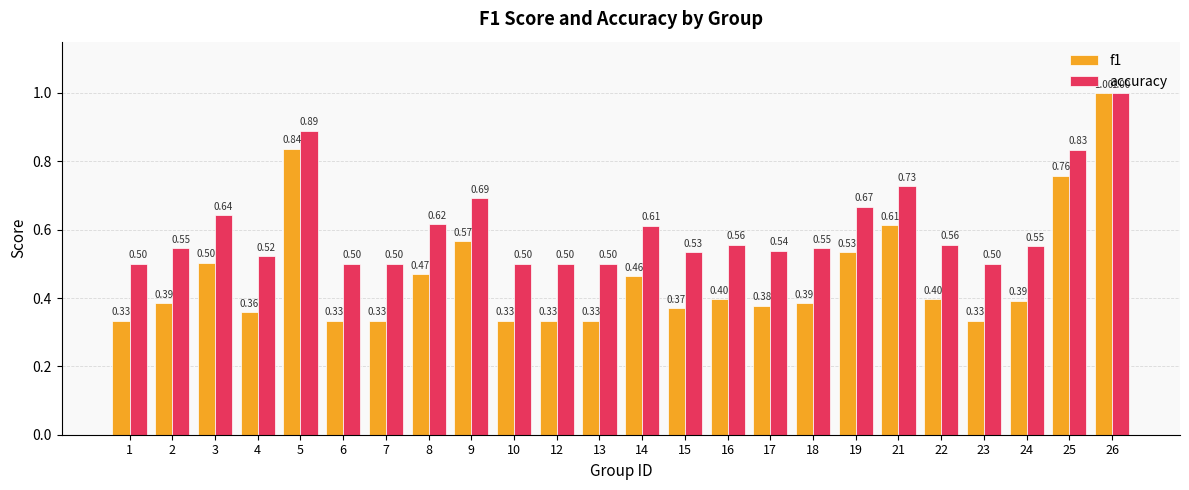

What is the difference between the maximum and minimum values in the accuracy series?

0.5